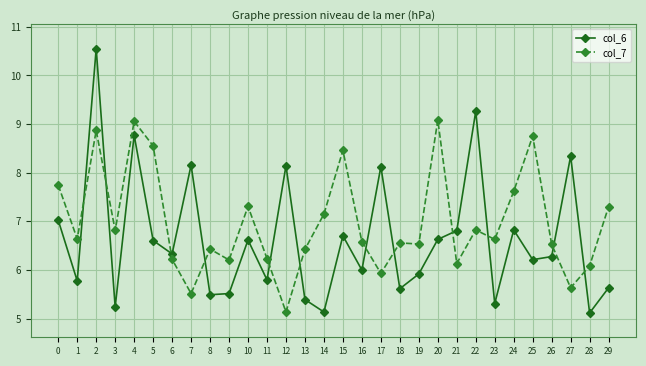

What is the average value of the col_7 series?

7.0